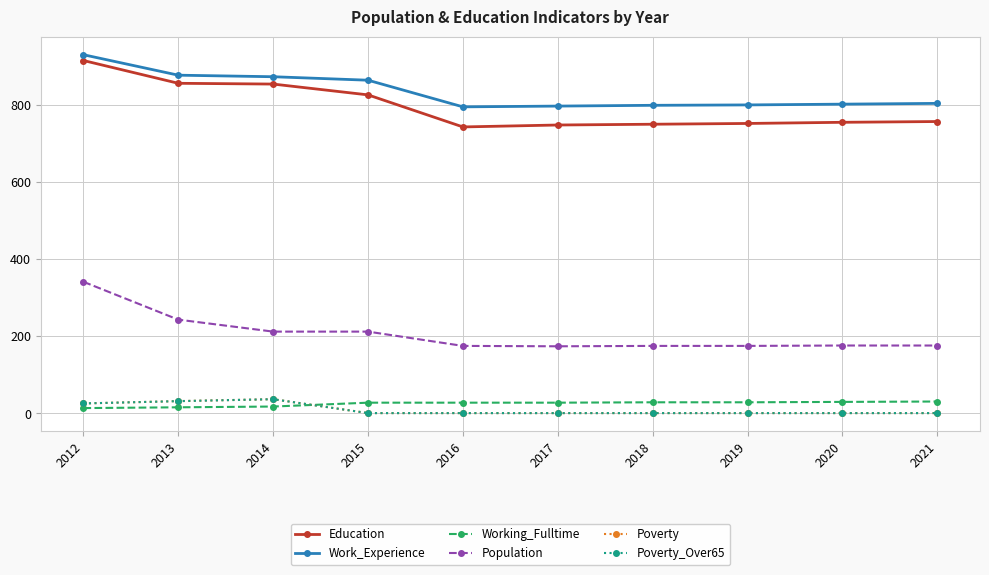

Between 2013 and 2014, which is larger?

2013